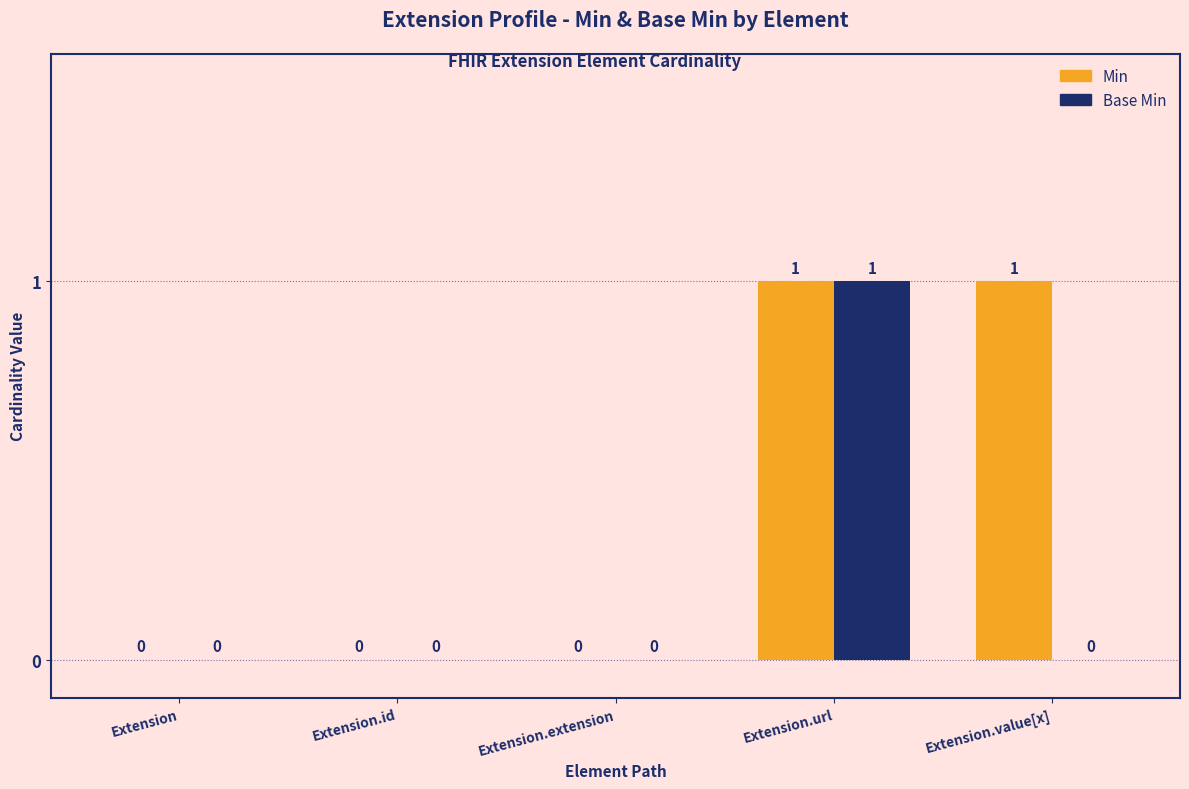

Which category has the highest value in the Base Min series?

Extension.url